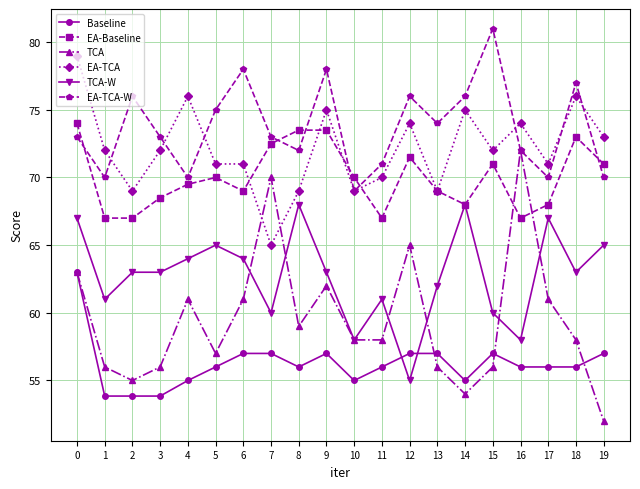

Reading left to right, transcribe all the data shown in this chart.

Baseline: 0=63.0	1=53.9	2=53.9	3=53.9	4=55.0	5=56.0	6=57.0	7=57.0	8=56.0	9=57.0	10=55.0	11=56.0	12=57.0	13=57.0	14=55.0	15=57.0	16=56.0	17=56.0	18=56.0	19=57.0
EA-Baseline: 0=74.0	1=67.0	2=67.0	3=68.5	4=69.5	5=70.0	6=69.0	7=72.5	8=73.5	9=73.5	10=70.0	11=67.0	12=71.5	13=69.0	14=68.0	15=71.0	16=67.0	17=68.0	18=73.0	19=71.0
TCA: 0=63.0	1=56.0	2=55.0	3=56.0	4=61.0	5=57.0	6=61.0	7=70.0	8=59.0	9=62.0	10=58.0	11=58.0	12=65.0	13=56.0	14=54.0	15=56.0	16=72.0	17=61.0	18=58.0	19=52.0
EA-TCA: 0=79.0	1=72.0	2=69.0	3=72.0	4=76.0	5=71.0	6=71.0	7=65.0	8=69.0	9=75.0	10=69.0	11=70.0	12=74.0	13=69.0	14=75.0	15=72.0	16=74.0	17=71.0	18=76.0	19=73.0
TCA-W: 0=67.0	1=61.0	2=63.0	3=63.0	4=64.0	5=65.0	6=64.0	7=60.0	8=68.0	9=63.0	10=58.0	11=61.0	12=55.0	13=62.0	14=68.0	15=60.0	16=58.0	17=67.0	18=63.0	19=65.0
EA-TCA-W: 0=73.0	1=70.0	2=76.0	3=73.0	4=70.0	5=75.0	6=78.0	7=73.0	8=72.0	9=78.0	10=69.0	11=71.0	12=76.0	13=74.0	14=76.0	15=81.0	16=72.0	17=70.0	18=77.0	19=70.0